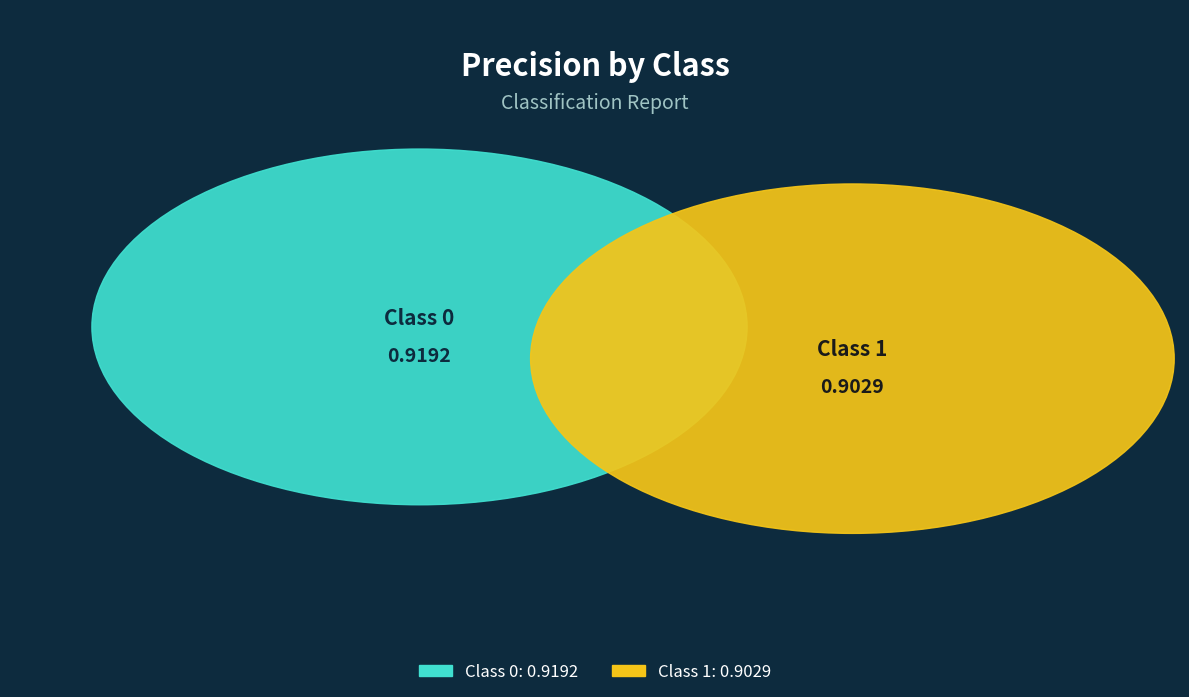

What percentage is the 0 slice, to the nearest percent?

50%